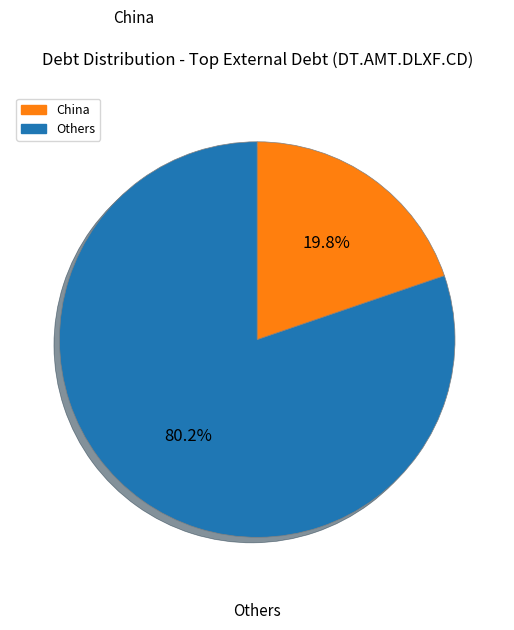

Is there a majority slice in this chart?

Yes